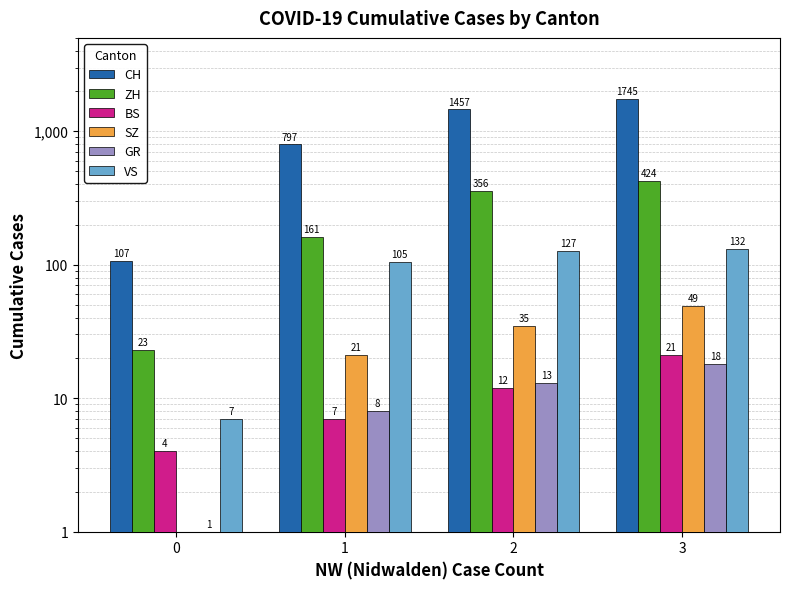

At which category is the sum across all series the highest?

3